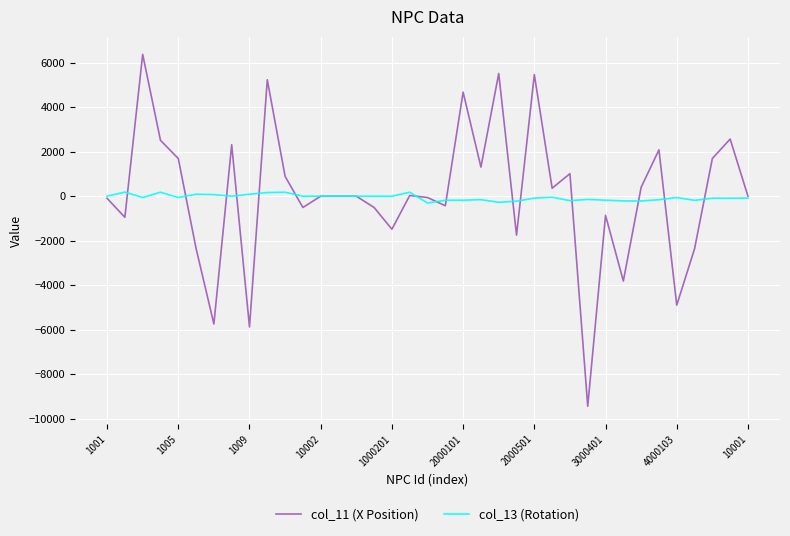

How many values in the col_13 (Rotation) series are below -60?

17